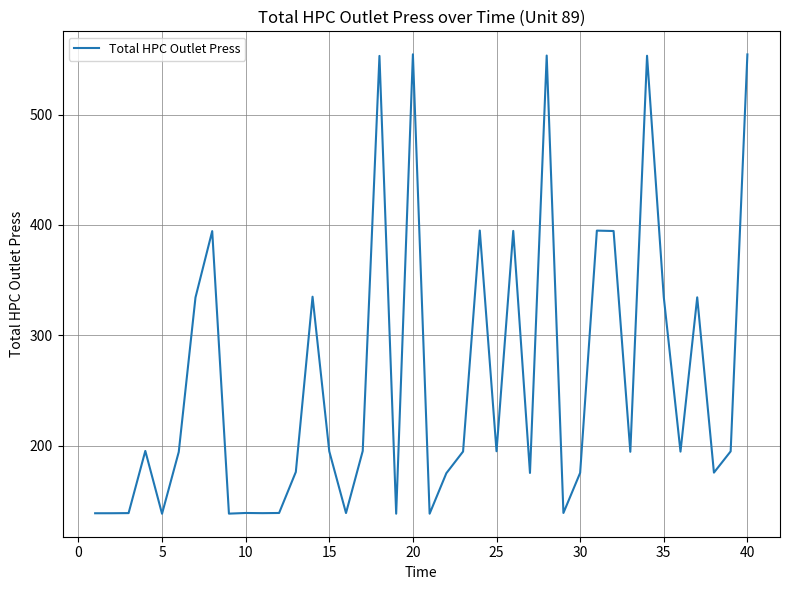

What is the minimum value shown in the chart?

138.2